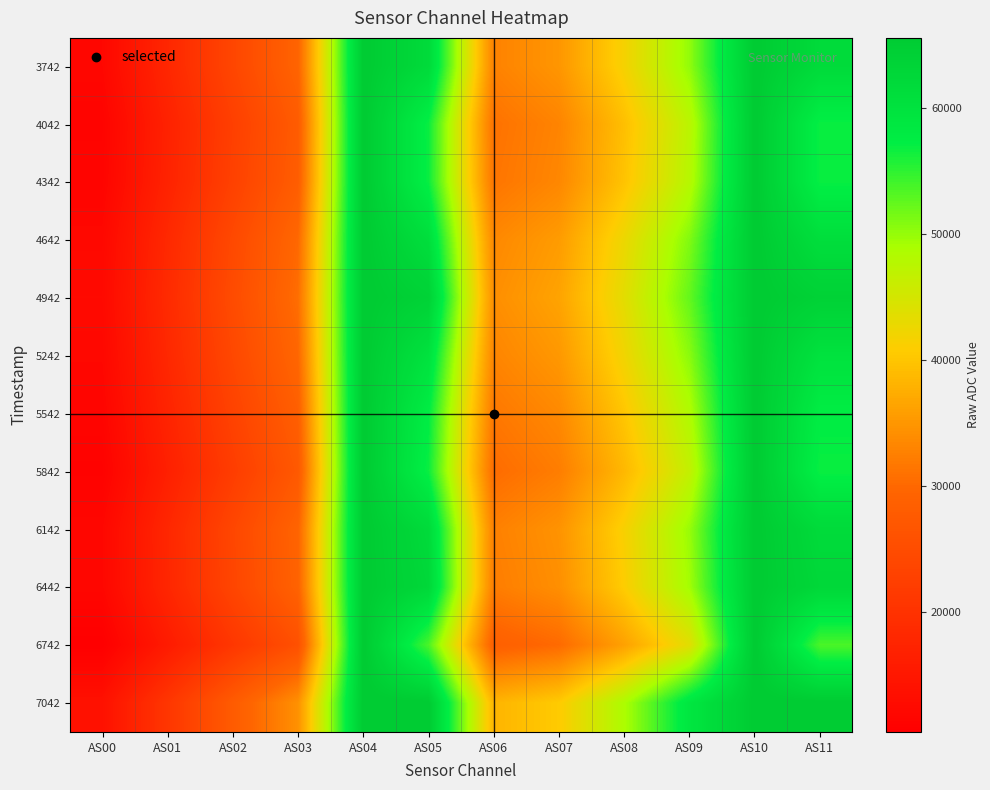

At which category does the chart reach its peak across all series?

AS04